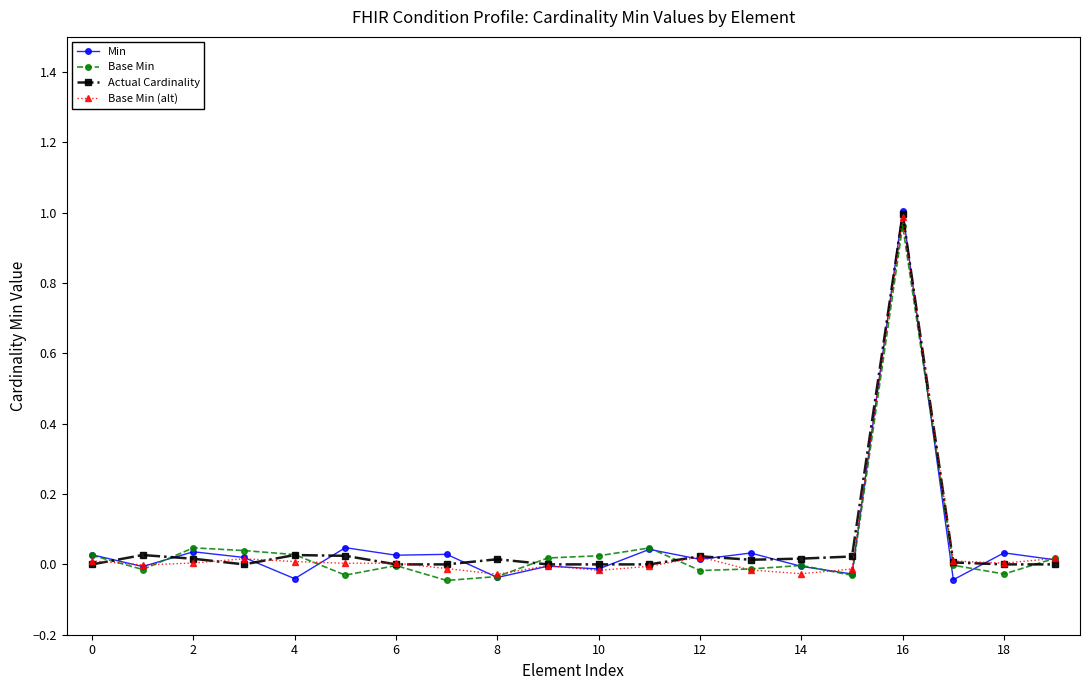

True or false: Base Min (alt) has more than 0 points higher than both neighbors.

True